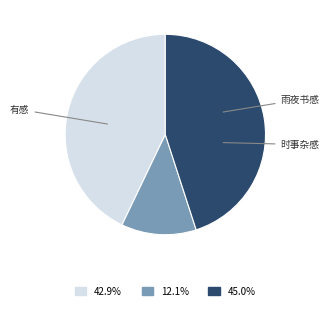

Is there a majority slice in this chart?

No